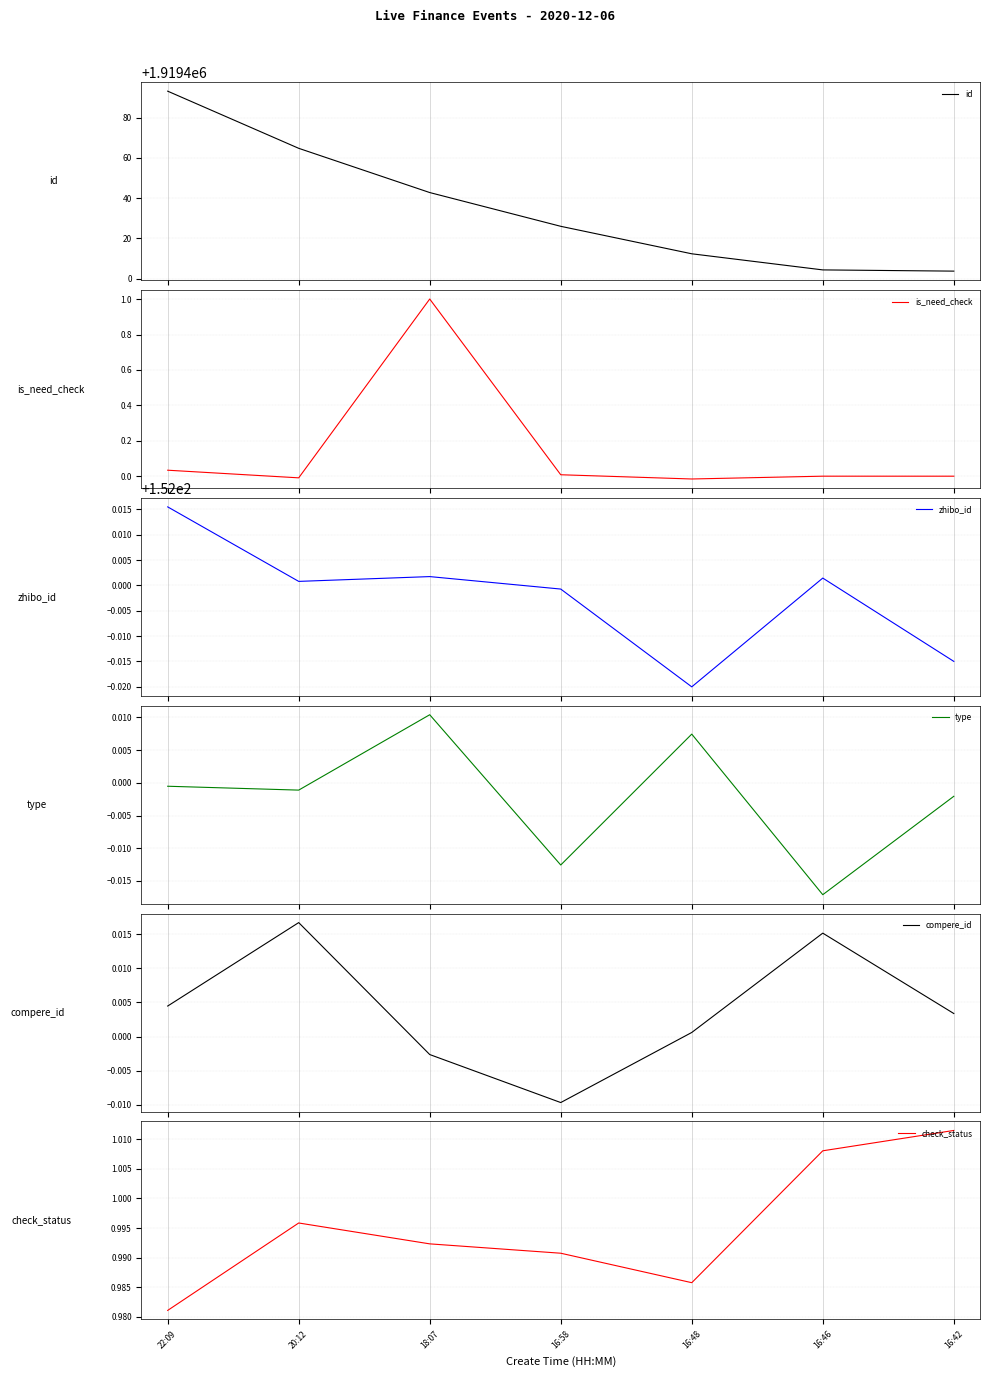

How many interior local peaks does the compere_id series have?

2